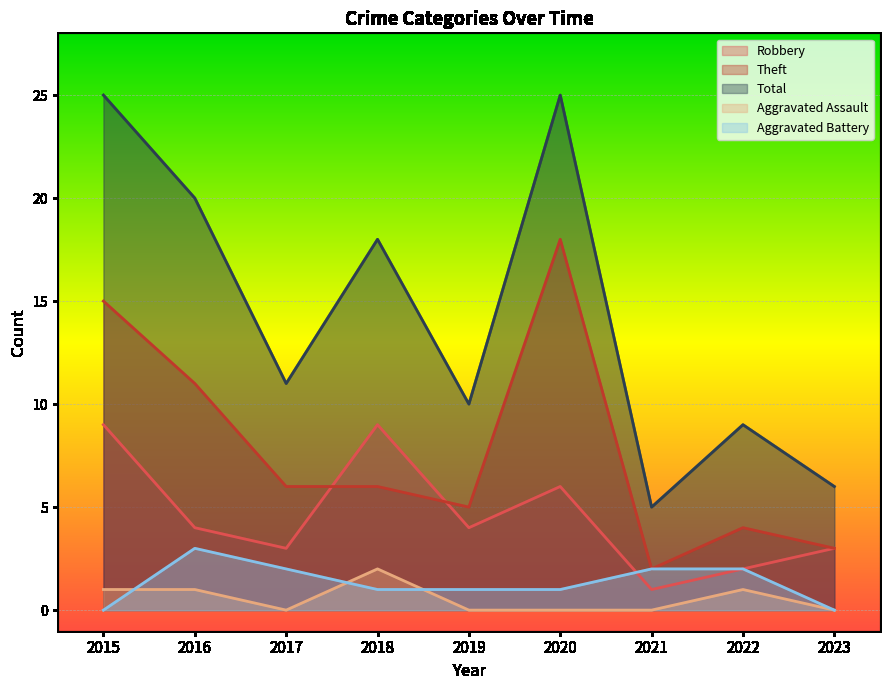

Is it true that Total equals 26 at 2018?

False